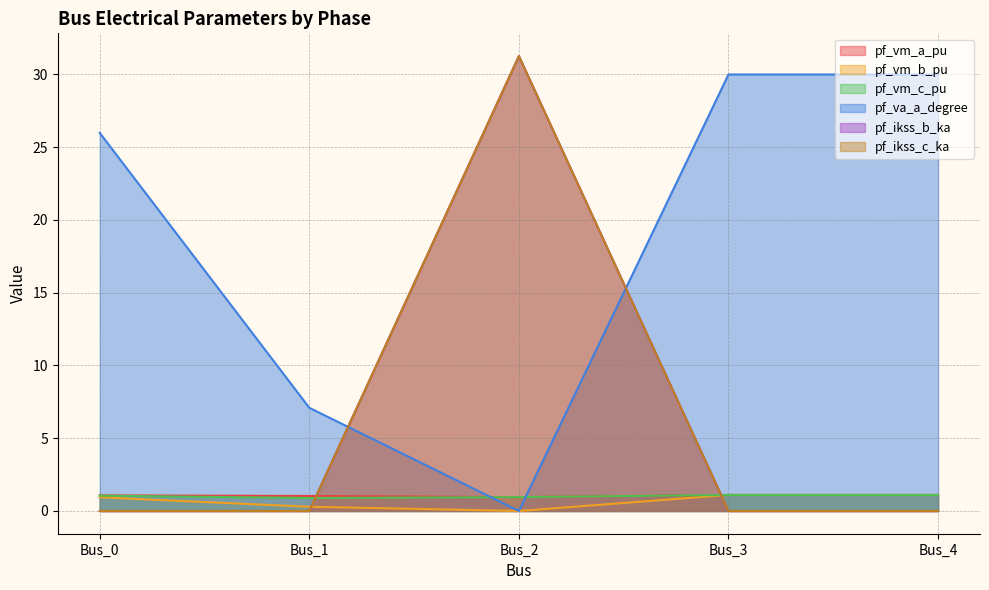

Reading left to right, extract all data points from this chart.

pf_vm_a_pu: 1.1	1.0	1.0	1.1	1.1
pf_vm_b_pu: 0.9	0.3	0.0	1.1	1.1
pf_vm_c_pu: 1.1	0.9	1.0	1.1	1.1
pf_va_a_degree: 26.0	7.1	0.0	30.0	30.0
pf_ikss_b_ka: 0.0	0.0	31.3	0.0	0.0
pf_ikss_c_ka: 0.0	0.0	31.3	0.0	0.0